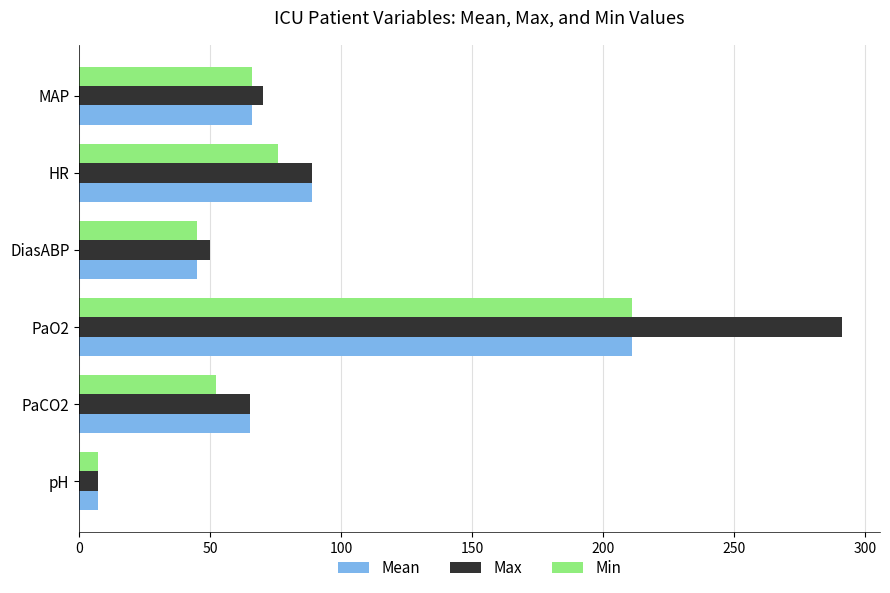

Which series has the largest range (max minus min)?

Max